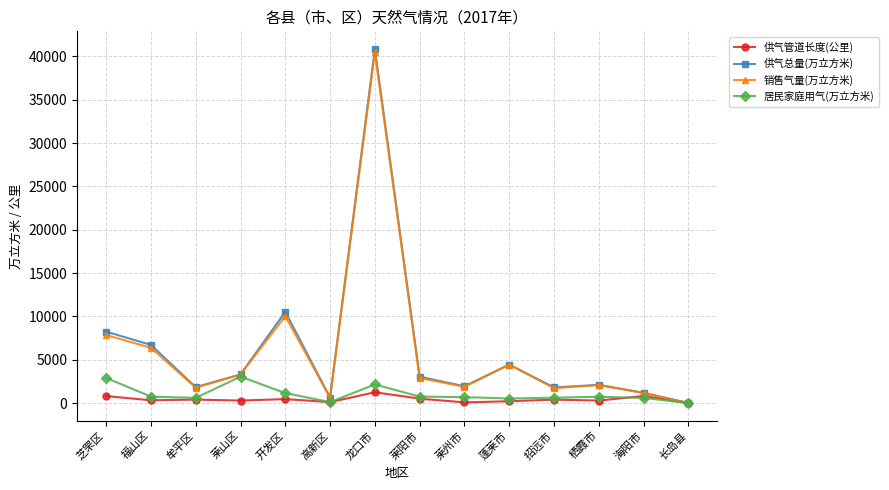

What is the maximum value shown in the chart?

40848.0